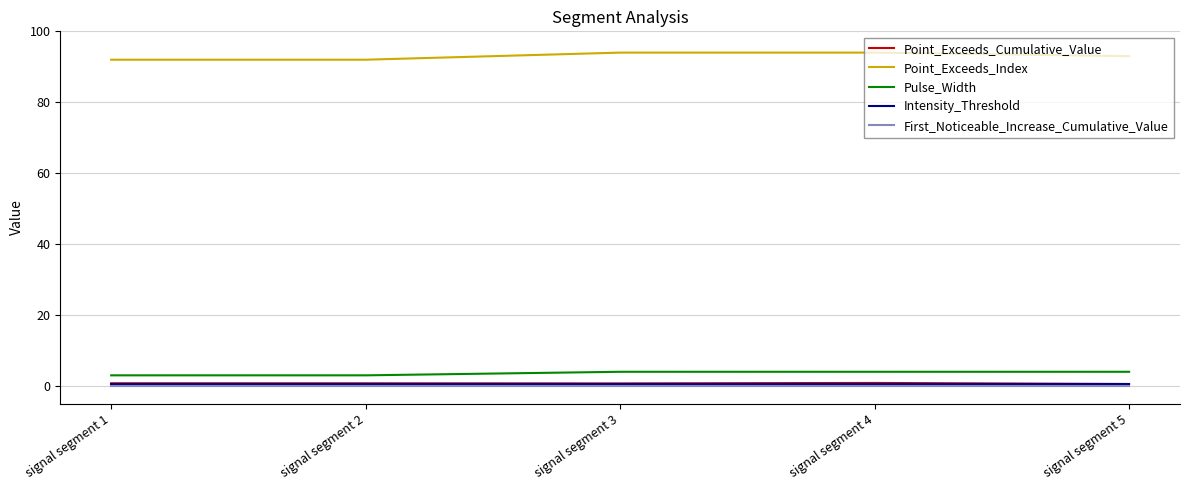

Which series has the largest total across all categories?

Point_Exceeds_Index